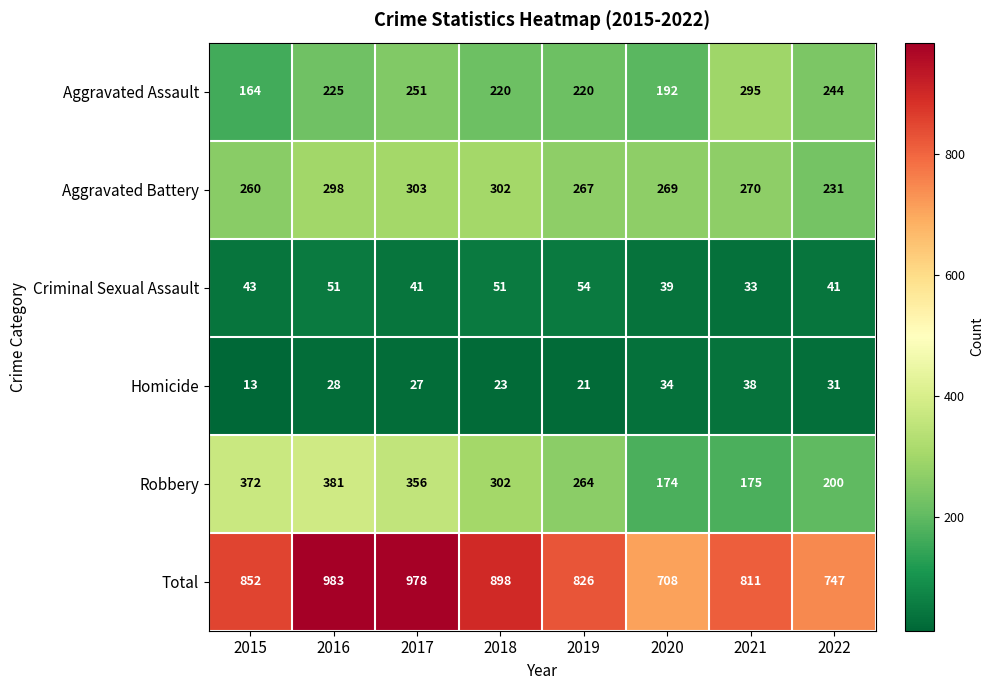

Where is Robbery nearest to the value 277?

2019